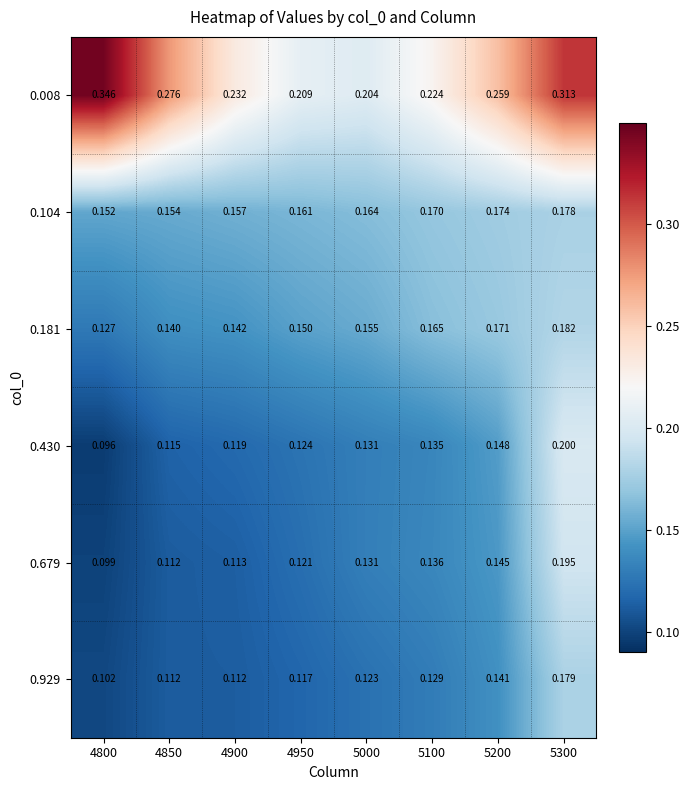

Which series has the largest total across all categories?

0.008